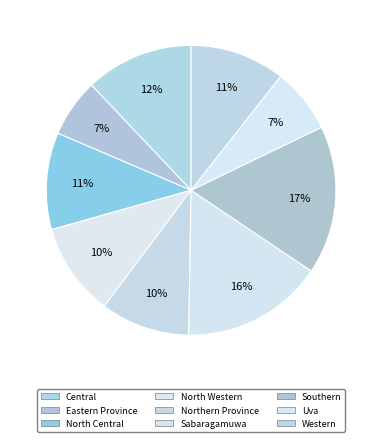

How many segments does this pie chart have?

9